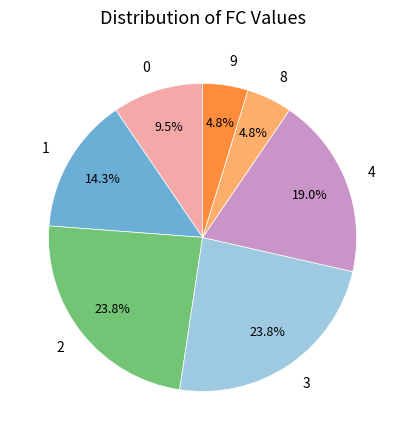

To the nearest percent, what is the difference between the largest and smallest slice percentages?

19%